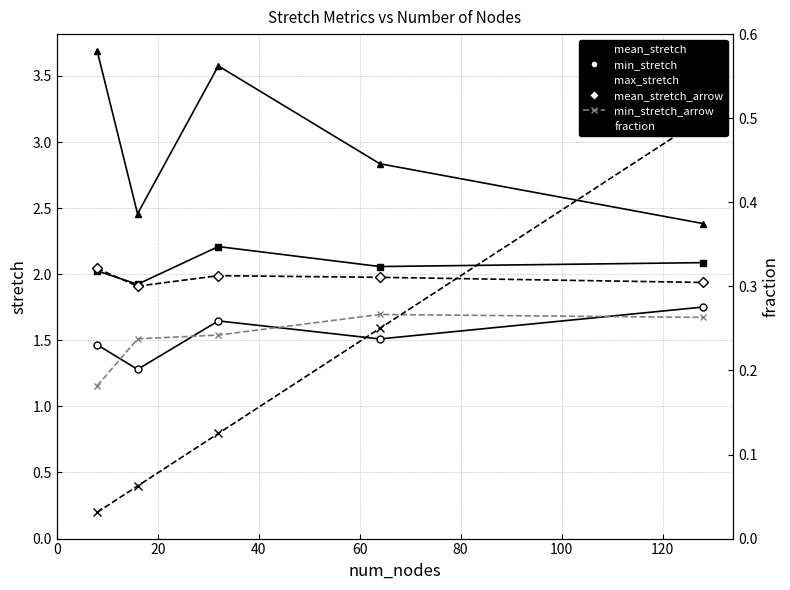

Rank the series by their maximum value, from lowest to highest.

fraction, min_stretch_arrow, min_stretch, mean_stretch_arrow, mean_stretch, max_stretch